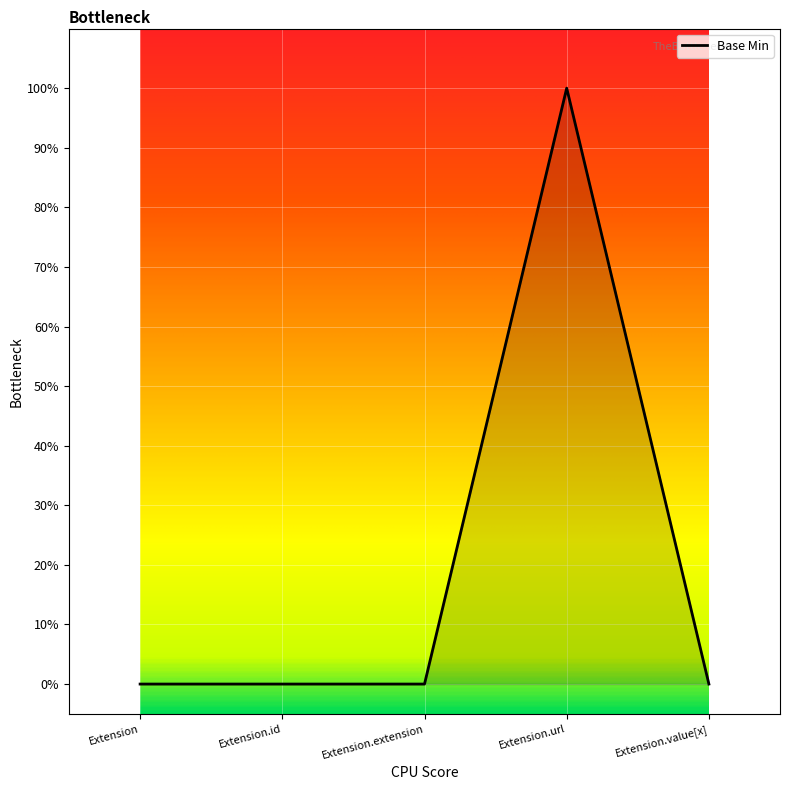

How many interior local peaks (higher than both neighbors) does the data have?

1